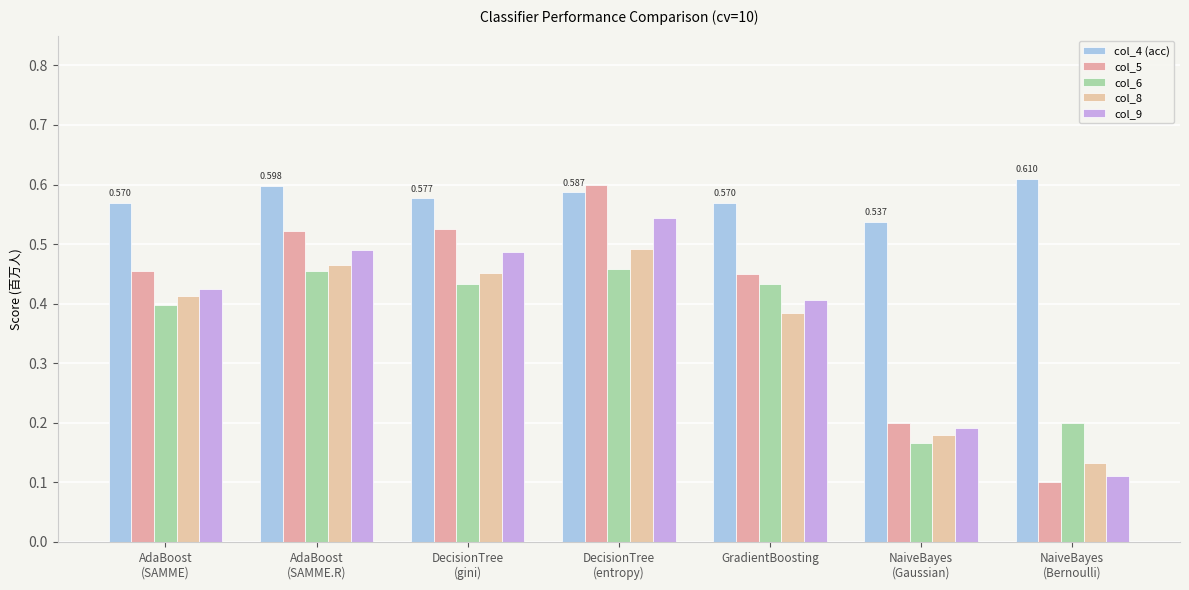

The col_6 series shows 0.1 at NaiveBayes
(Gaussian). True or false?

False